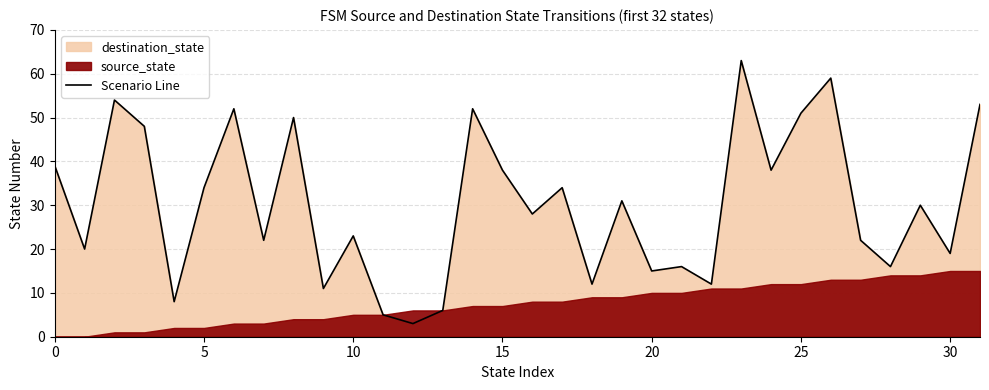

What is the maximum value for Scenario Line?

63